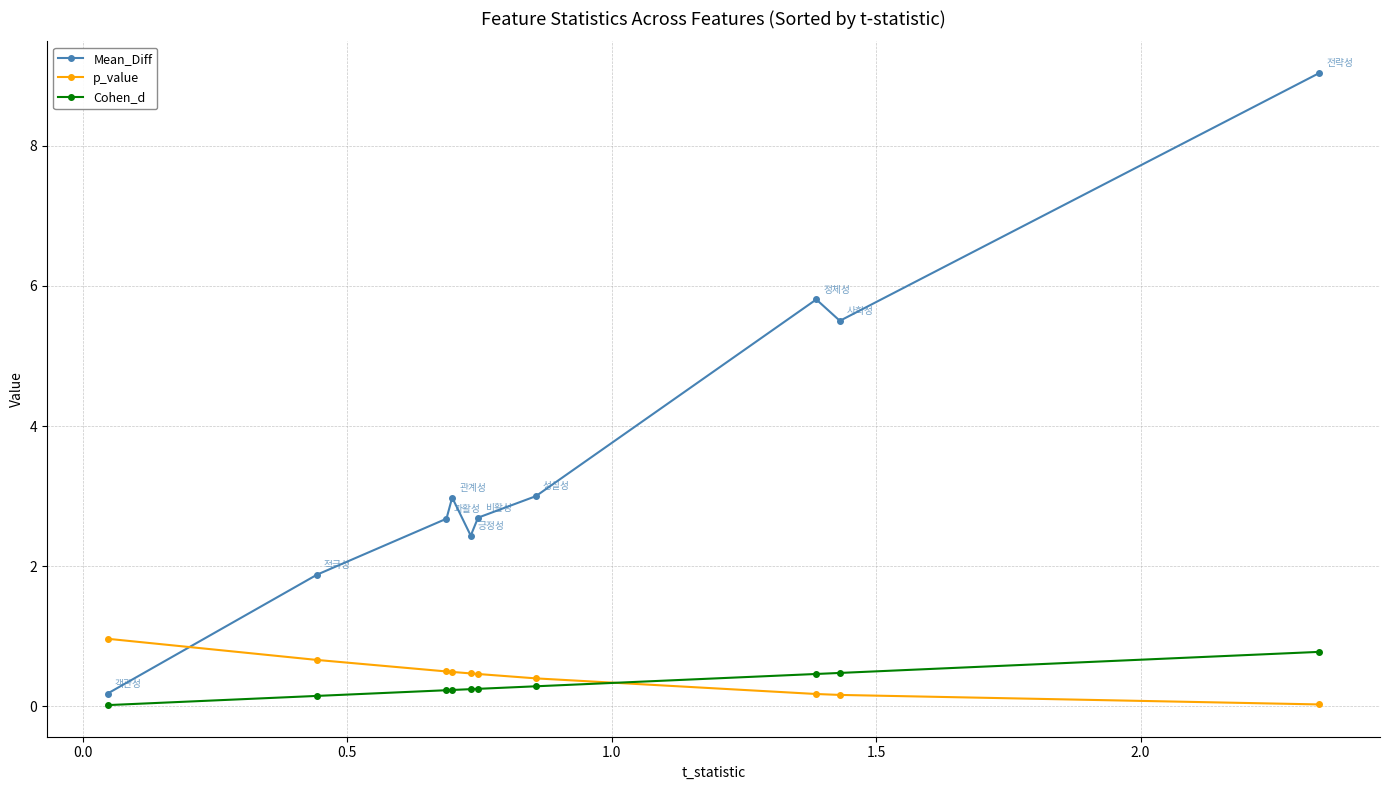

What is the difference between the maximum and minimum values in the Mean_Diff series?

8.9